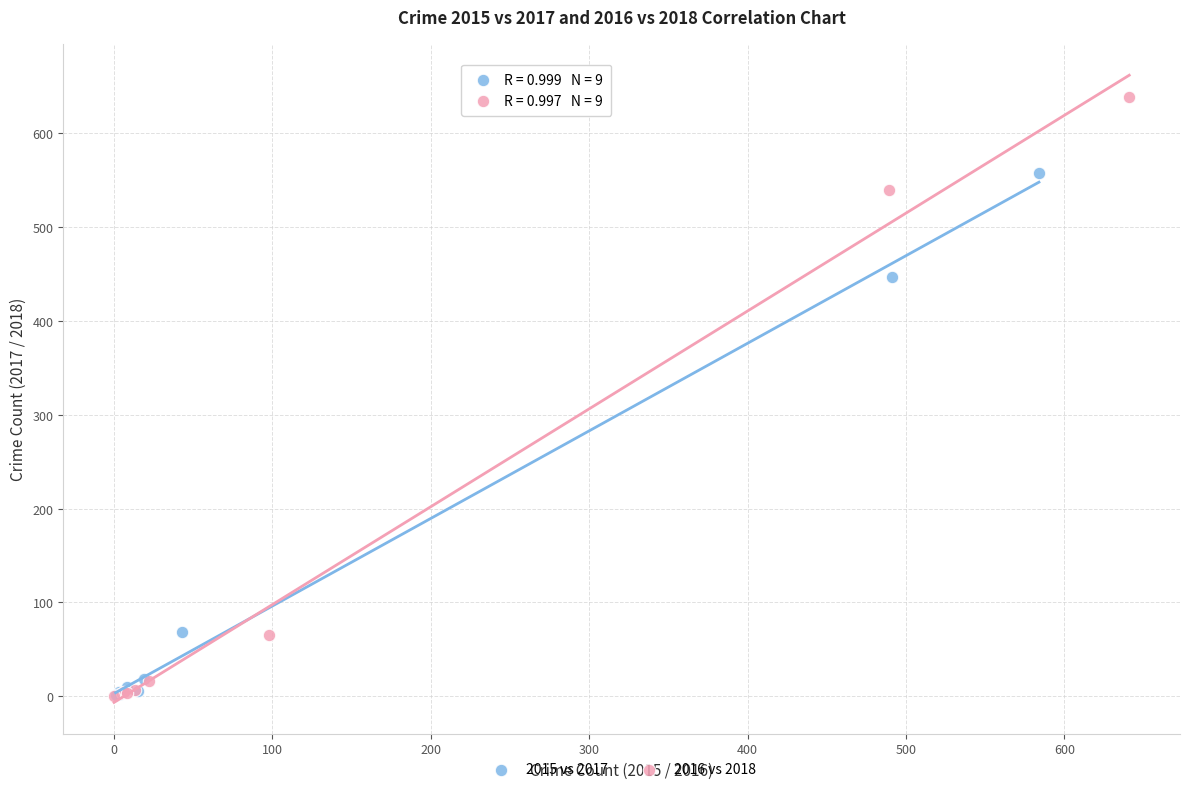

Which series reaches the maximum Y coordinate?

2016 vs 2018